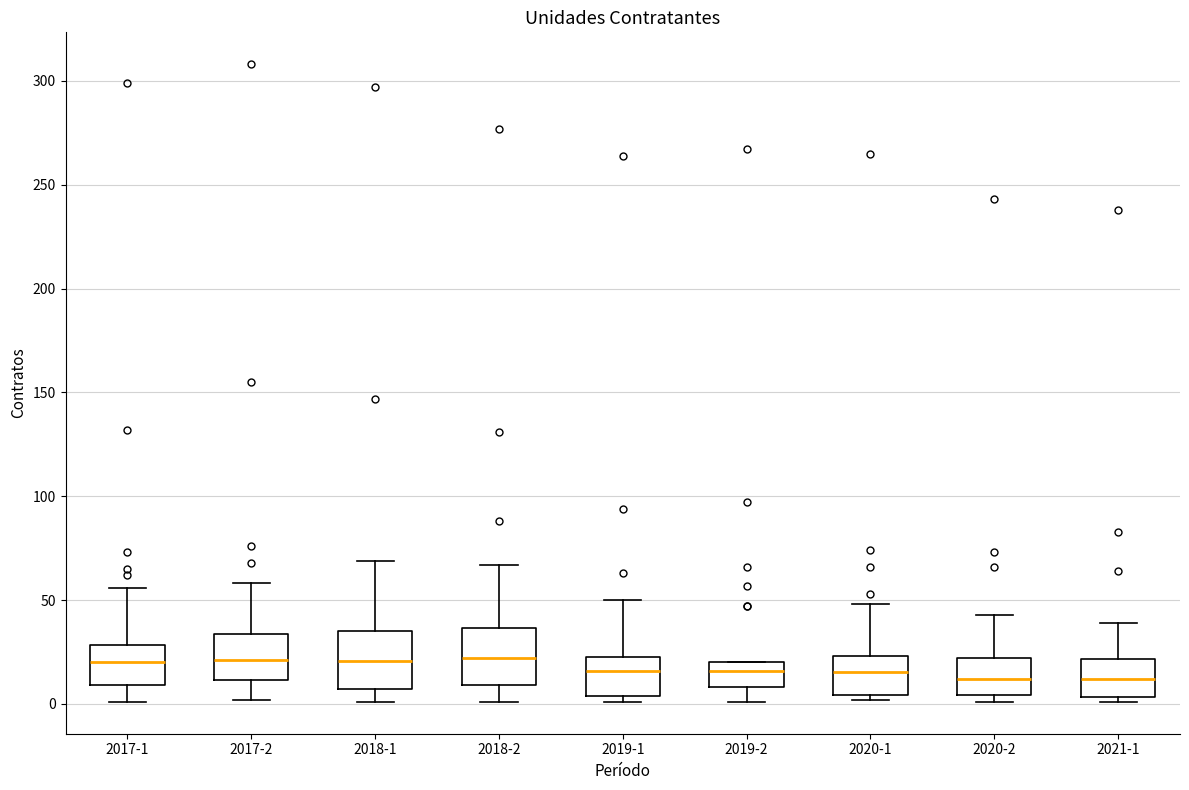

Reading left to right, transcribe this box plot: for each box, give where its median line is, the range the box spans, and where its two whiskers end, as read against the y-axis. The values are not printed on the chart, so give them approximately, as read against the axis.

2017-1: median 20, box 10 to 30, whiskers 0 to 55
2017-2: median 20, box 10 to 35, whiskers 0 to 60
2018-1: median 20, box 5 to 35, whiskers 0 to 70
2018-2: median 20, box 10 to 35, whiskers 0 to 65
2019-1: median 15, box 5 to 25, whiskers 0 to 50
2019-2: median 15, box 10 to 20, whiskers 0 to 20
2020-1: median 15, box 5 to 25, whiskers 0 to 50
2020-2: median 10, box 5 to 20, whiskers 0 to 45
2021-1: median 10, box 5 to 20, whiskers 0 to 40